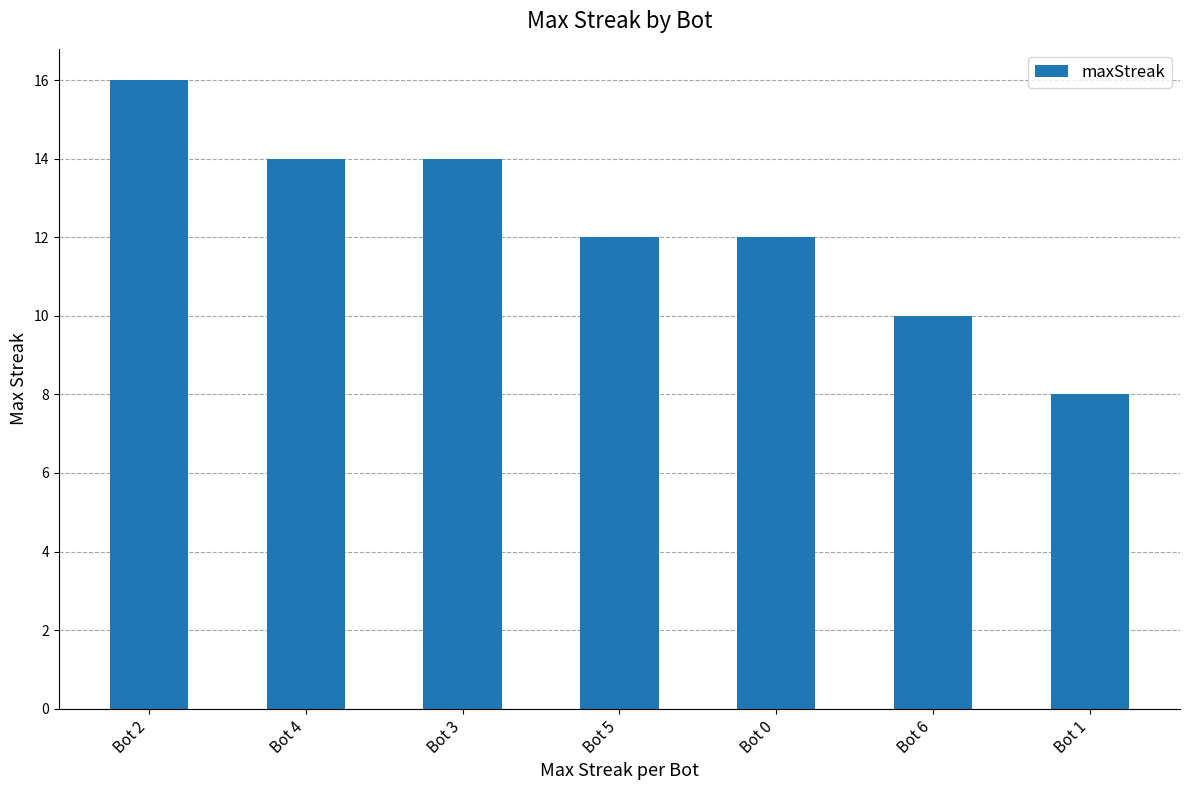

What is the smallest value displayed?

8